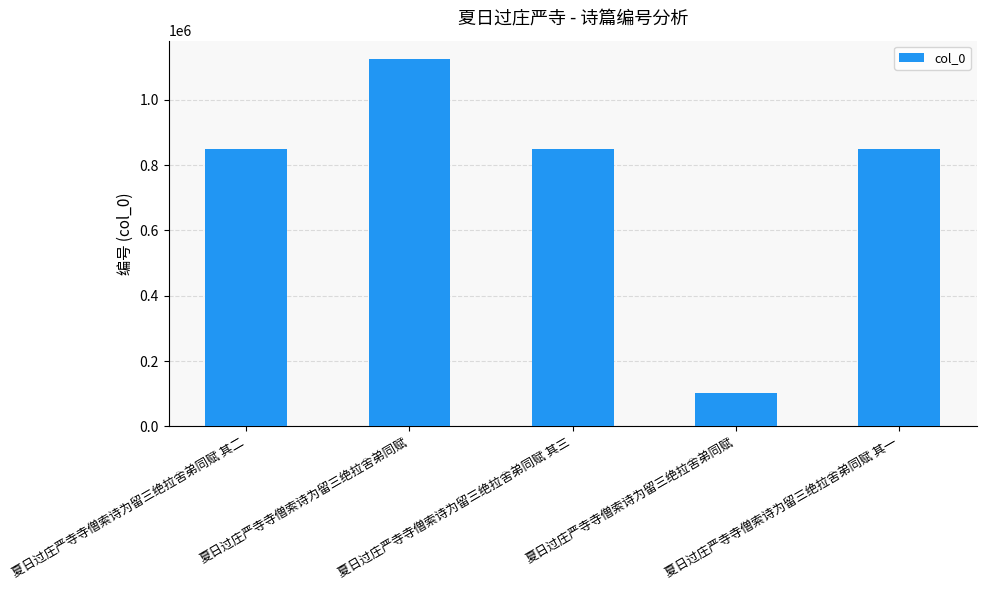

What is the difference between the values at 夏日过庄严寺寺僧索诗为留三绝拉舍弟同赋 其二 and 夏日过庄严寺寺僧索诗为留三绝拉舍弟同赋 其一?

2